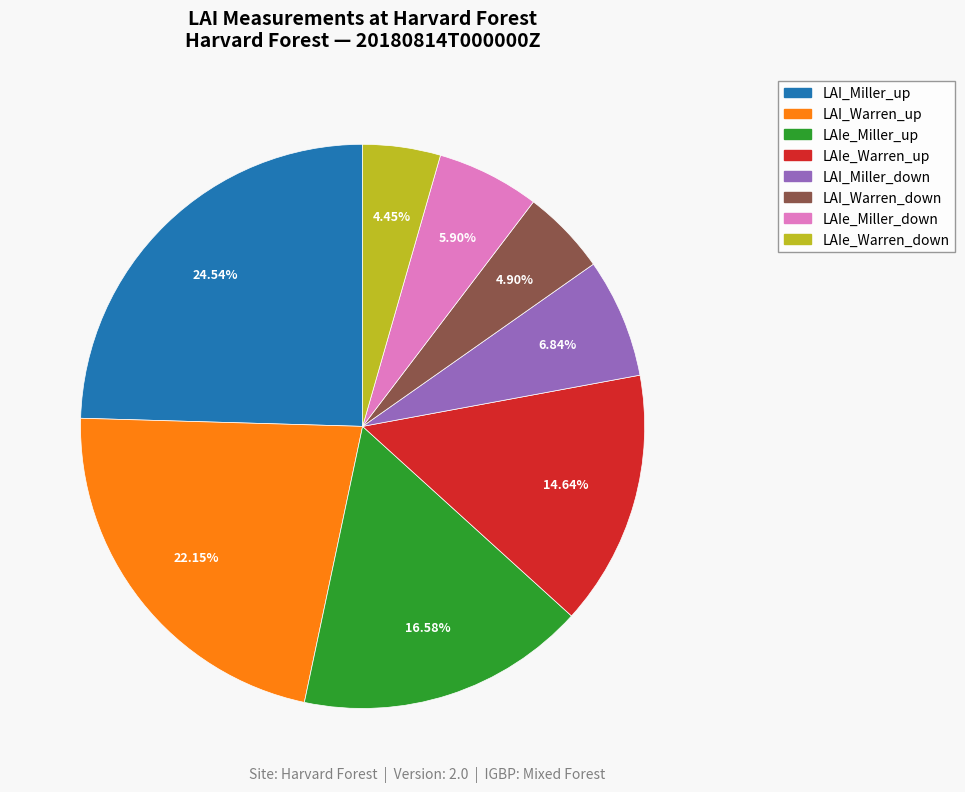

What percentage is NOT represented by LAIe_Warren_up?

85.4%